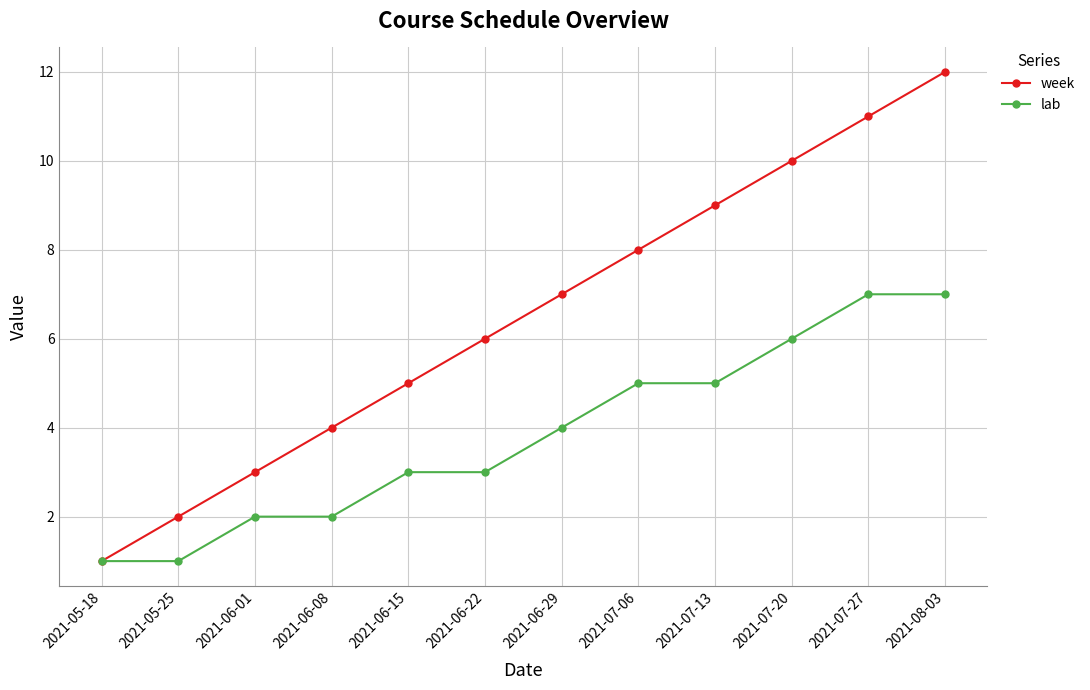

True or false: week has a value of 6 at 2021-07-13.

False